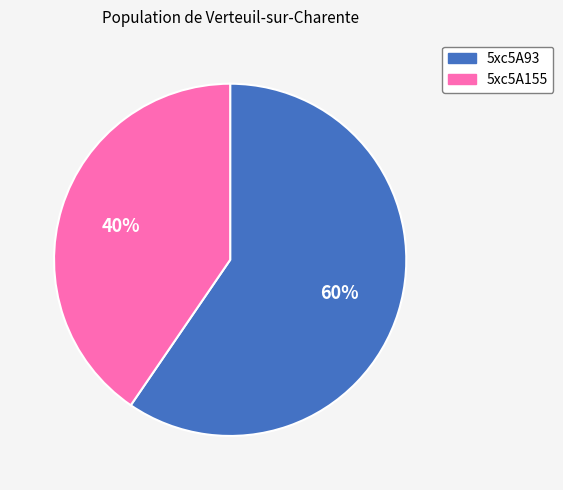

Is it true that 5xc5A93 is 60% of the pie?

True